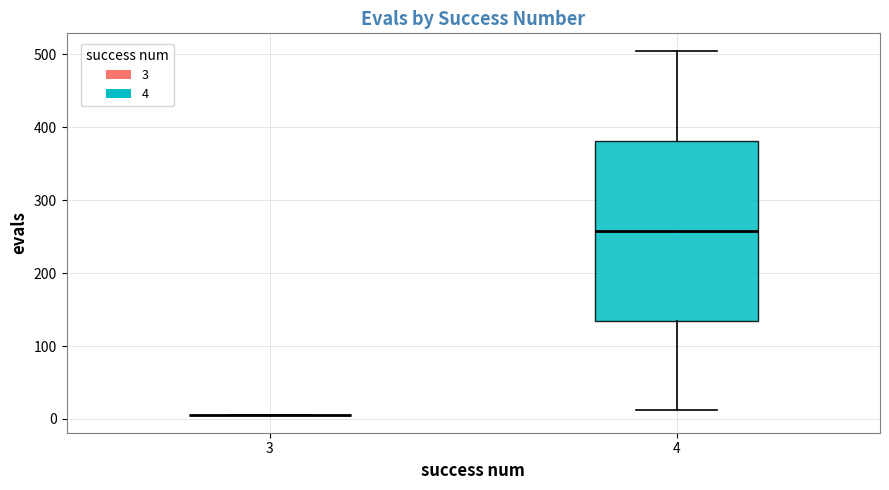

Where does the upper whisker of the box at x = 4 end on the y-axis? The values are not printed on the chart, so give them approximately, as read against the axis.

500